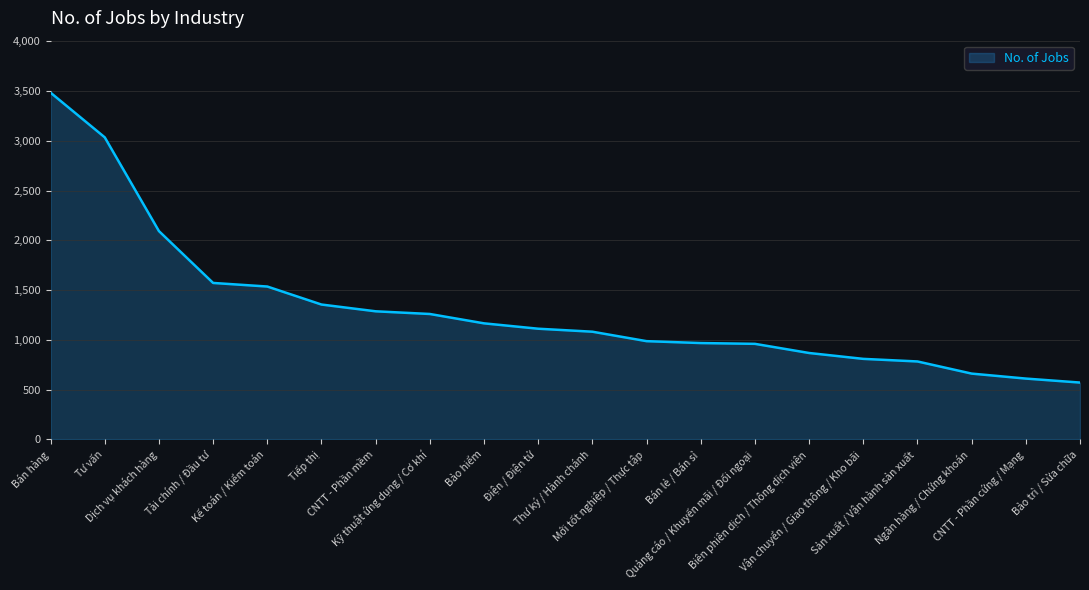

At which category does the chart reach its peak across all series?

Bán hàng